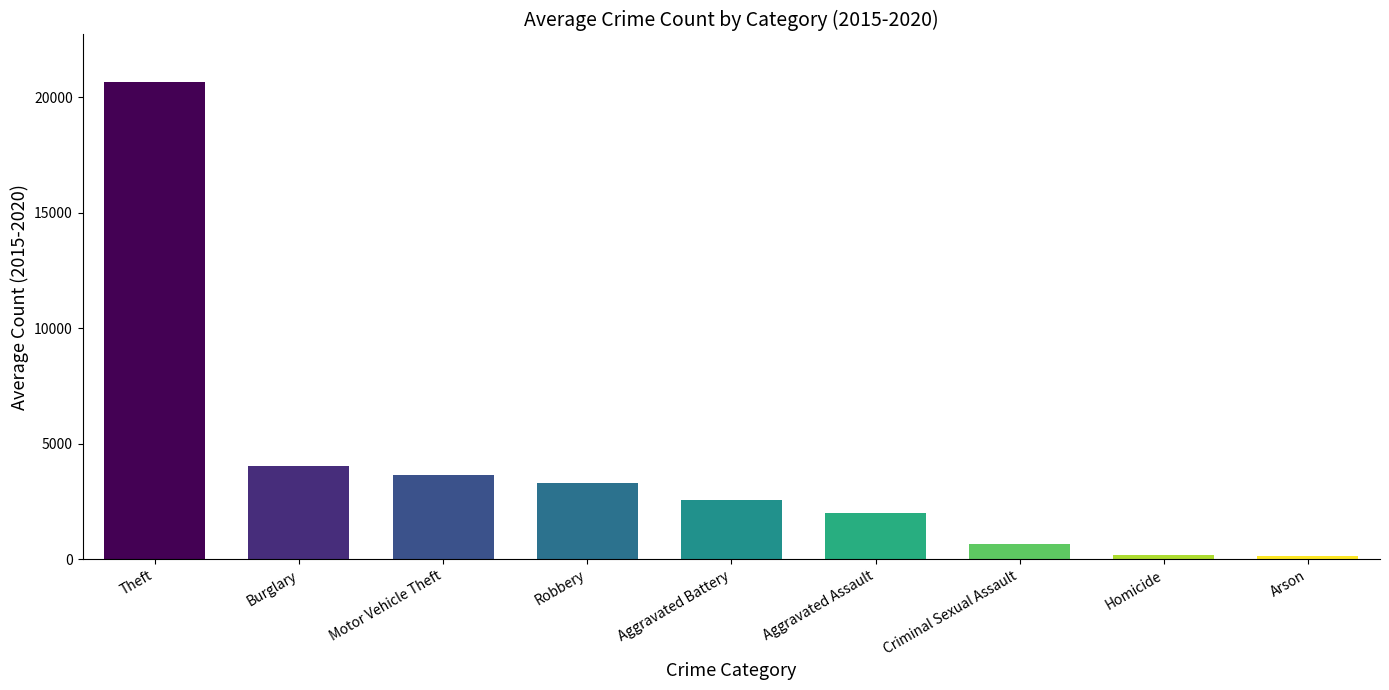

The 2020 series shows 475 at Aggravated Assault. True or false?

False